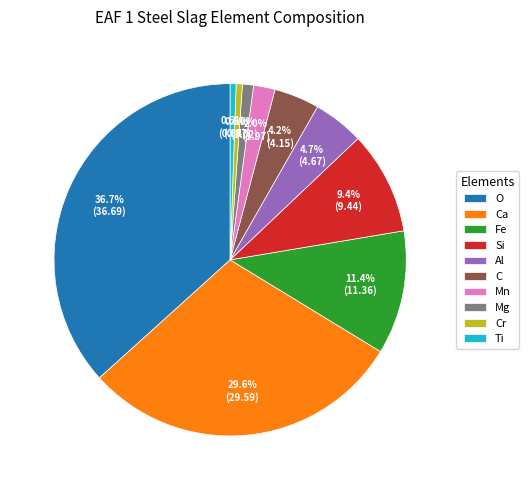

Between Fe and Mg, which is larger?

Fe